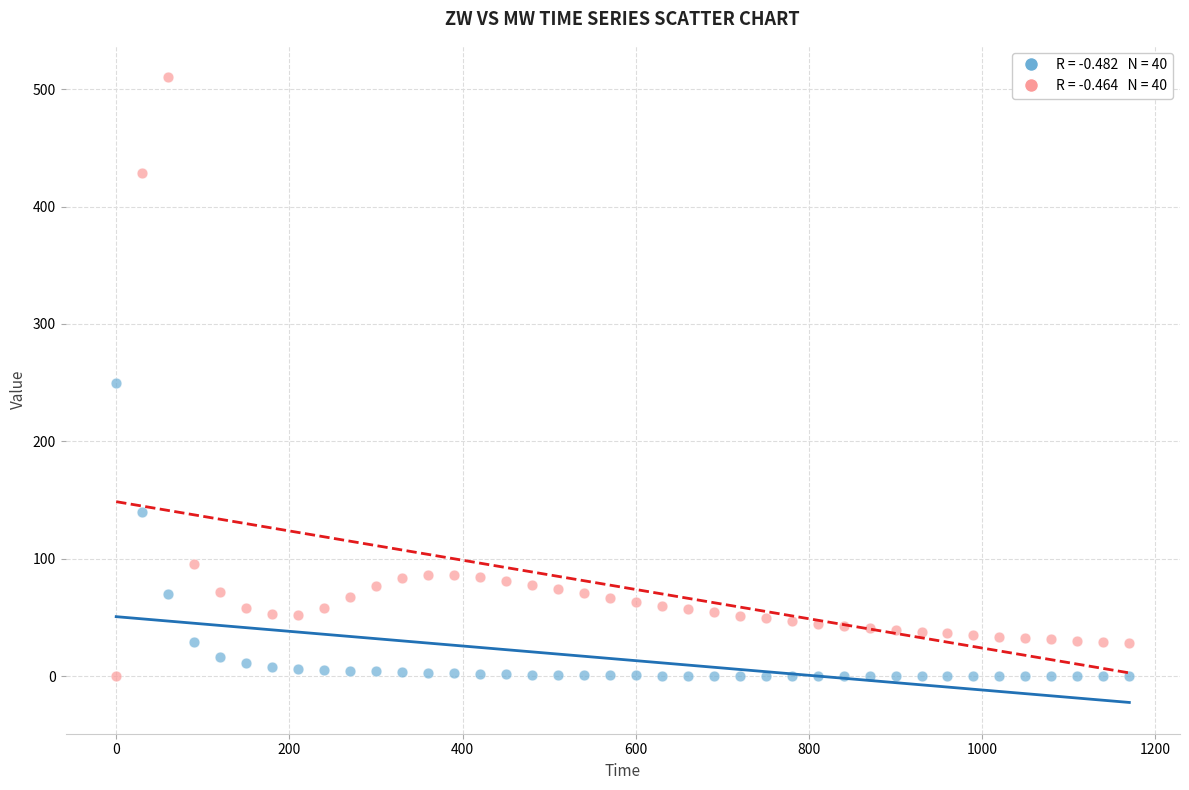

Across all data points, what is the range of Y values (max minus min)?

510.3